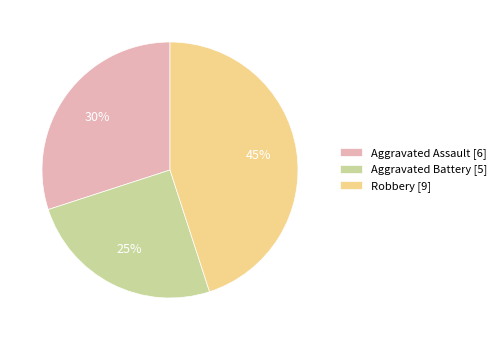

Count the number of slices in the pie.

3